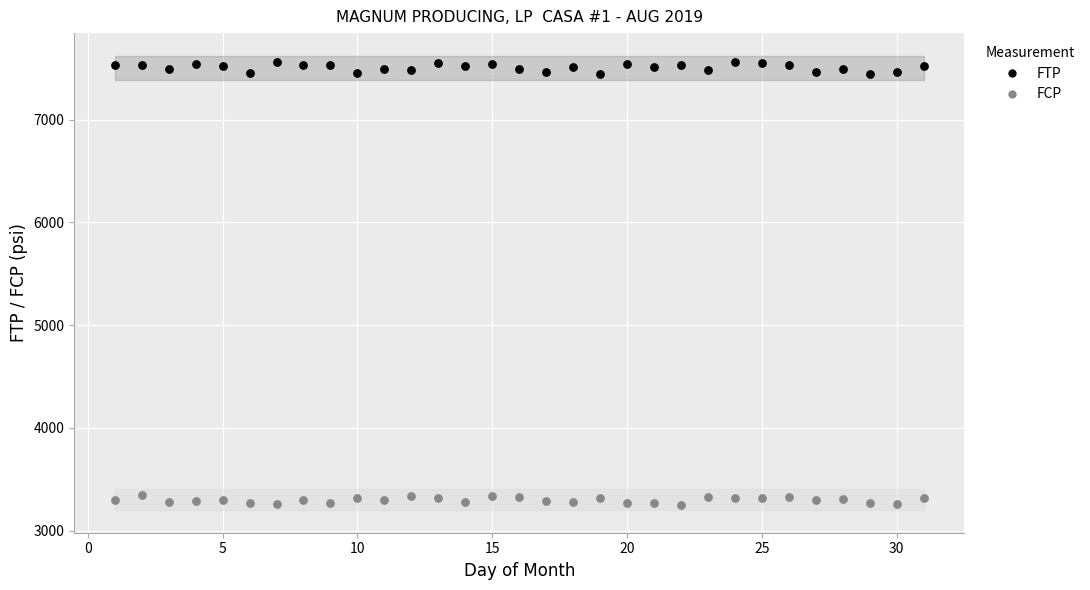

Across all data points, what is the range of Y values (max minus min)?

4306.3